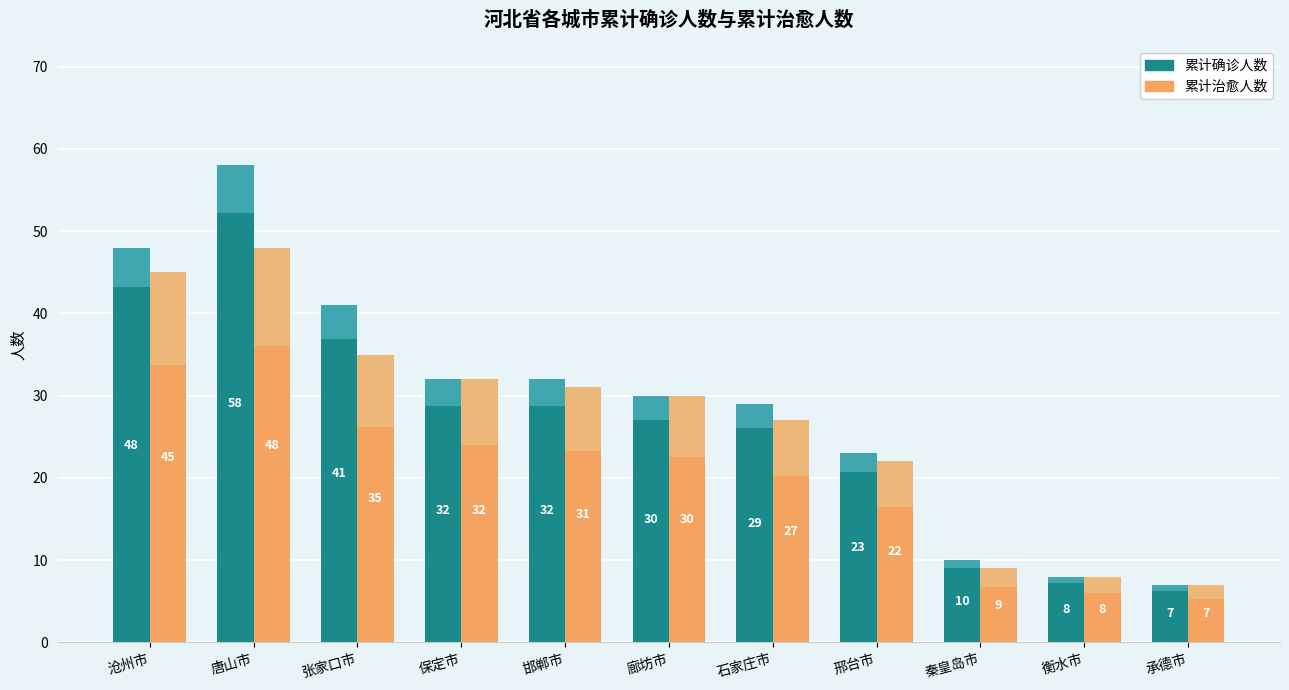

Are the bars horizontal?

No